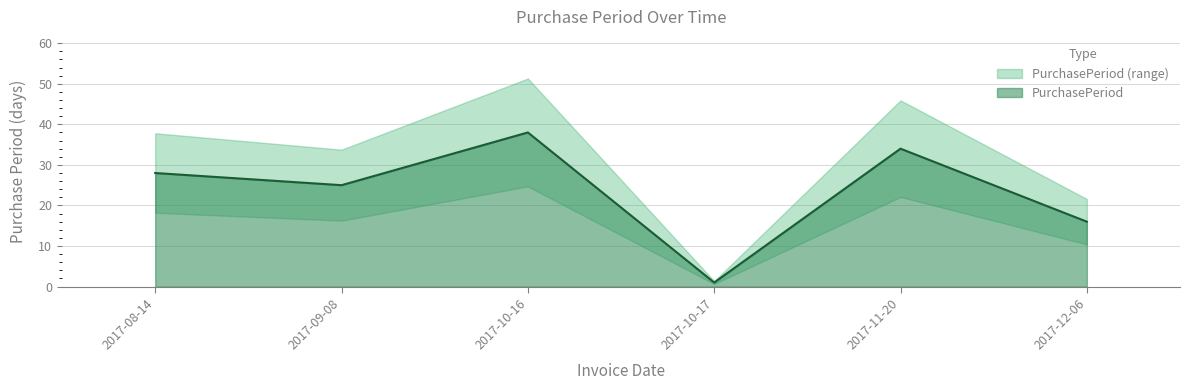

What is the difference between the maximum and second lowest values?

22